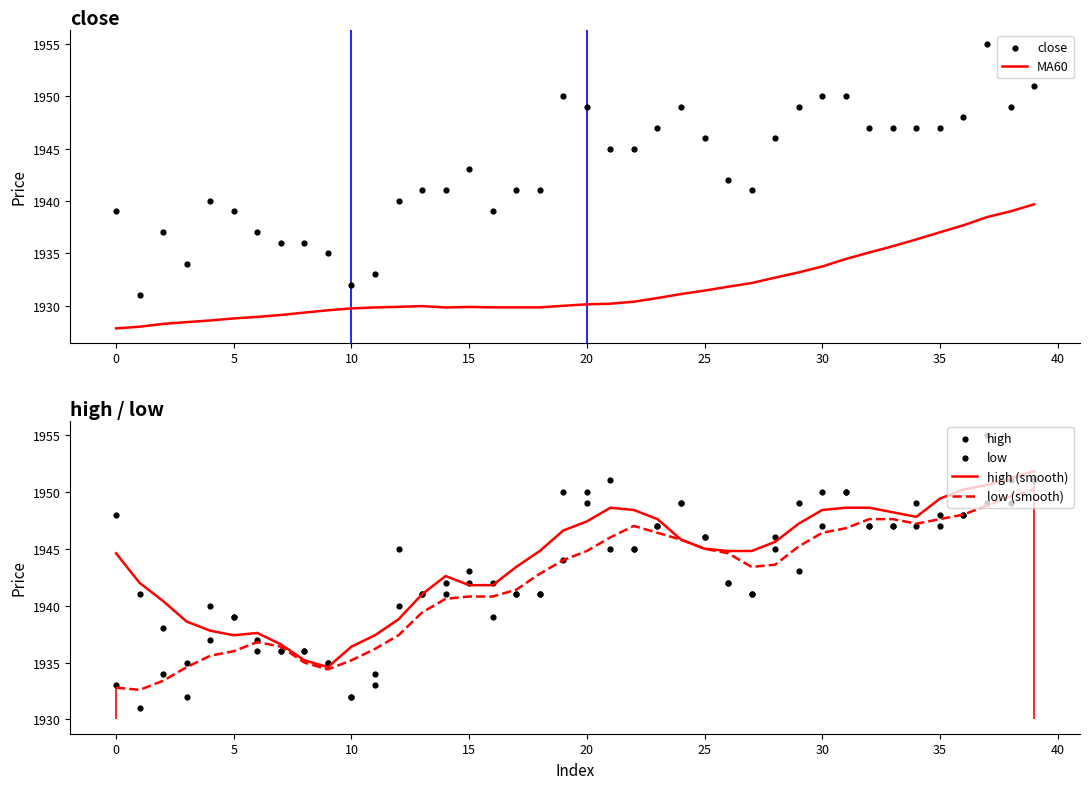

What are all the series names shown in the legend?

MA60, close, high (smooth), low (smooth), high, low